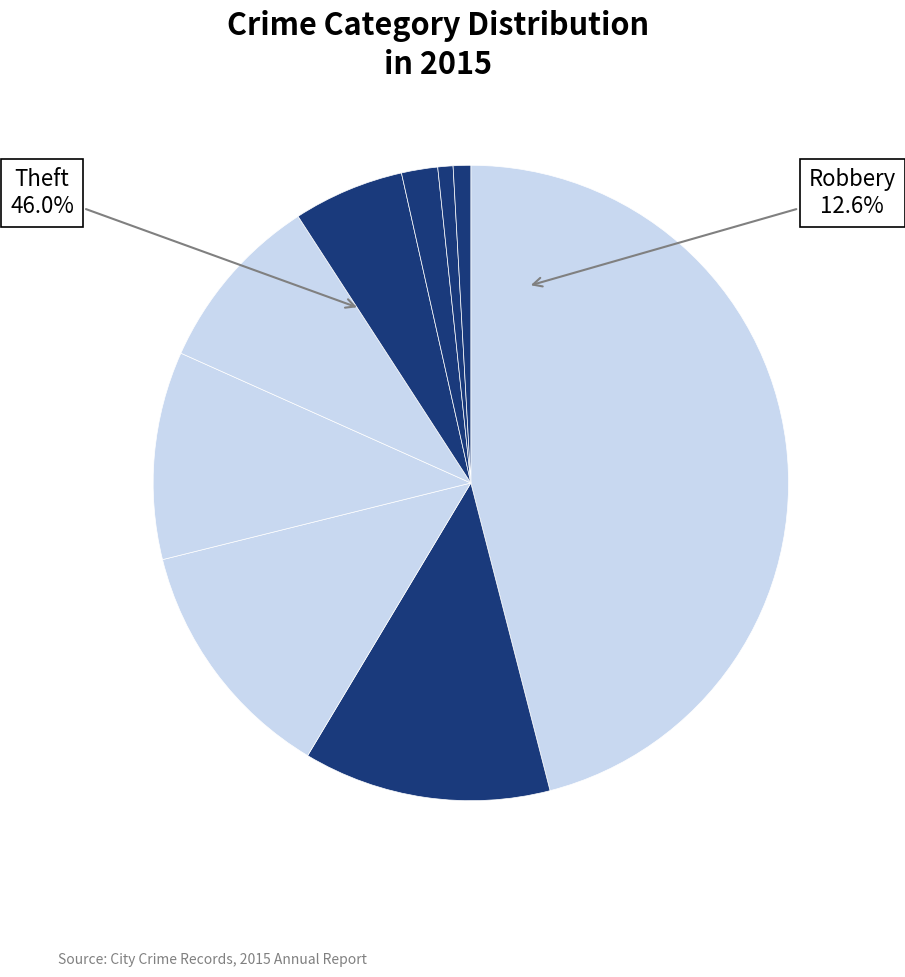

True or false: Burglary accounts for 11% of the total.

True